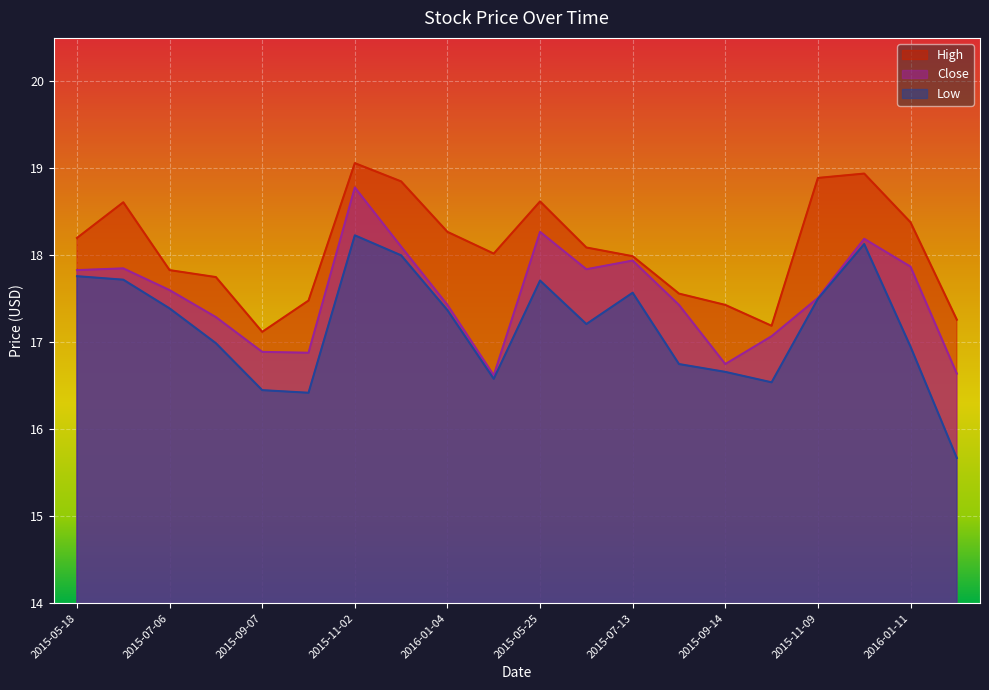

The Low series shows 16.5 at 2015-10-12. True or false?

True